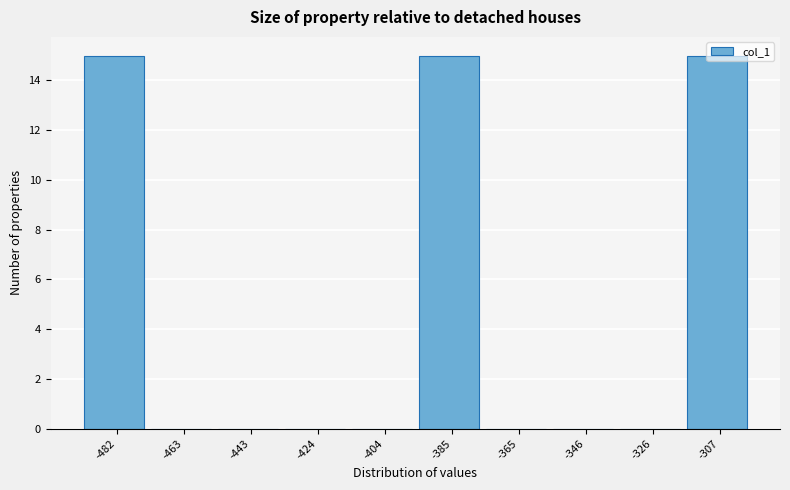

What is the greatest value displayed?

15